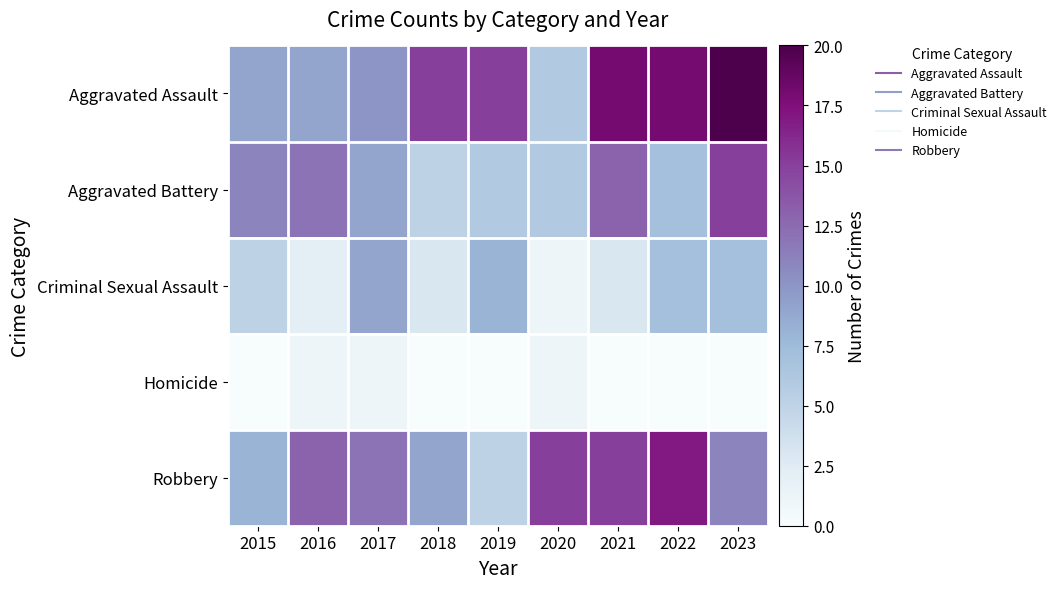

Which has a higher value, 2022 or 2016?

2022